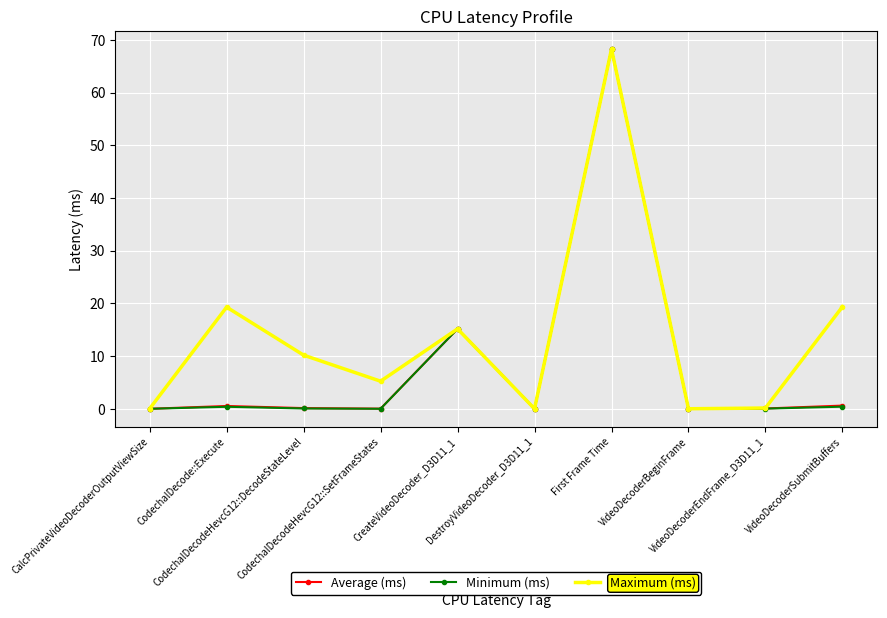

What is the value of the Average (ms) point at the 5th from the left?

15.2